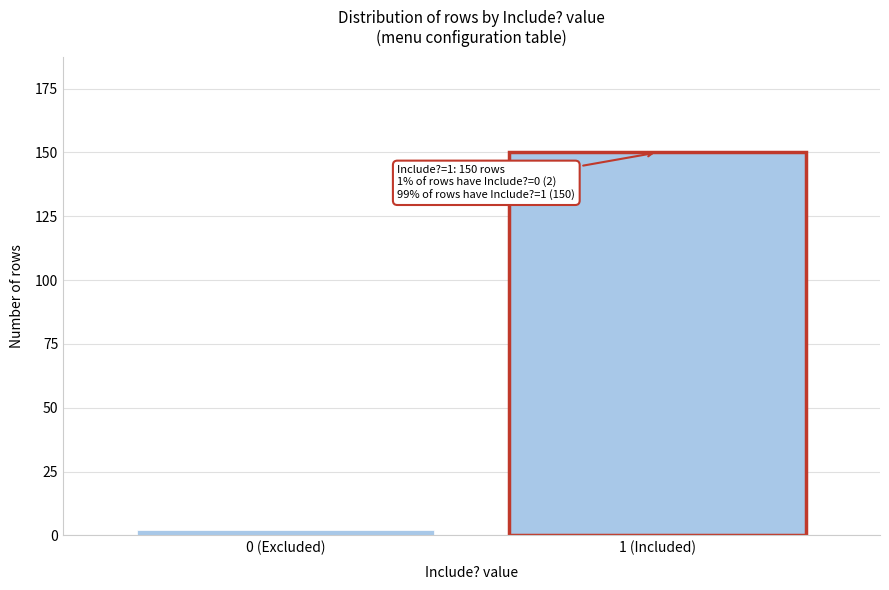

Reading left to right, what are all the values shown in this chart?

0 (Excluded)=2	1 (Included)=150